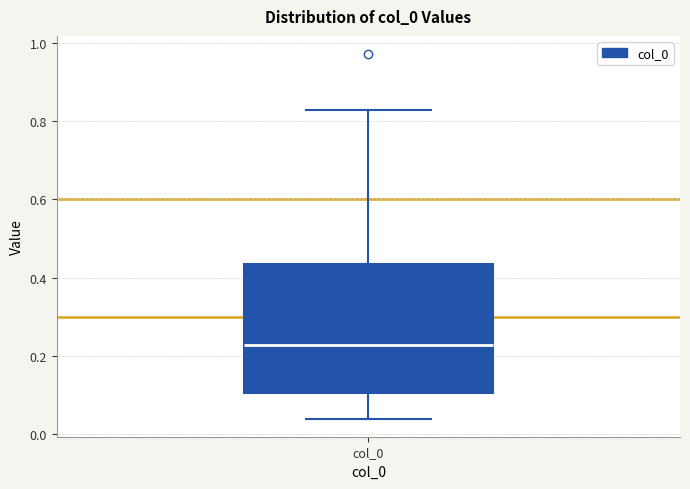

Read this box plot against the y-axis: the position of the median line, the range covered by the box, and the ends of both whiskers. The values are not printed on the chart, so give them approximately, as read against the axis.

median 0.22, box 0.10 to 0.44, whiskers 0.04 to 0.82